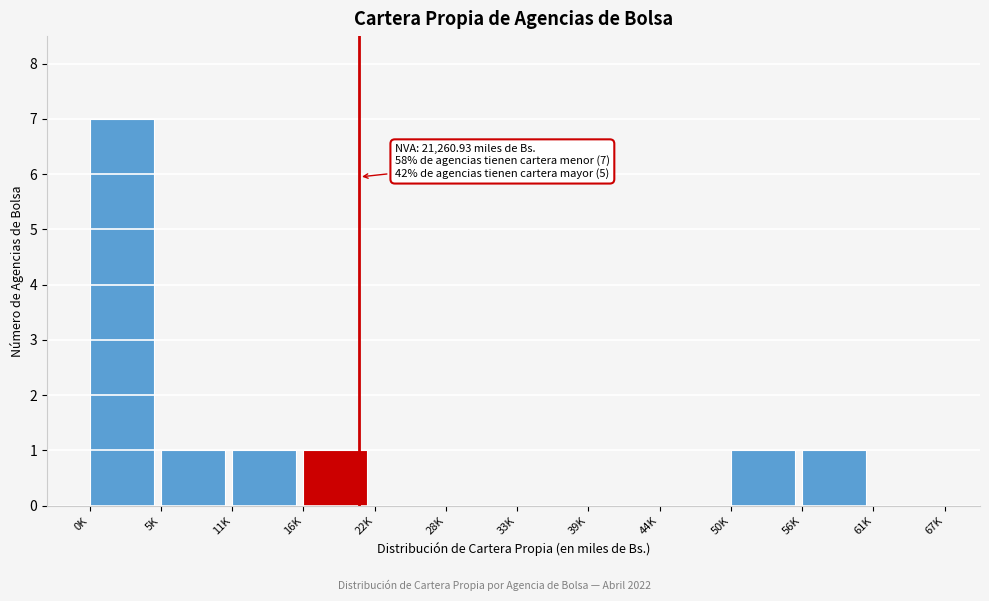

Reading left to right, extract all data points from this chart.

0K=7	5K=1	11K=1	16K=1	22K=0	28K=0	33K=0	39K=0	44K=0	50K=1	56K=1	61K=0